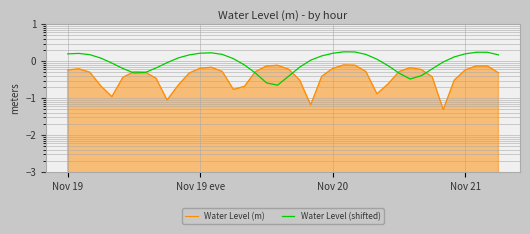

Which series has the largest total across all categories?

Water Level (shifted)